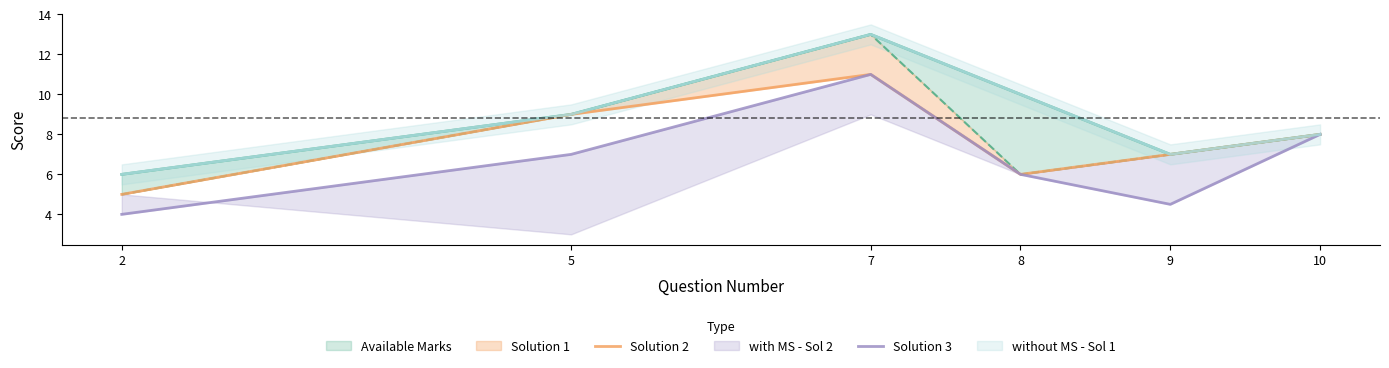

The value of Solution 3 at 5 is 3.7. True or false?

False